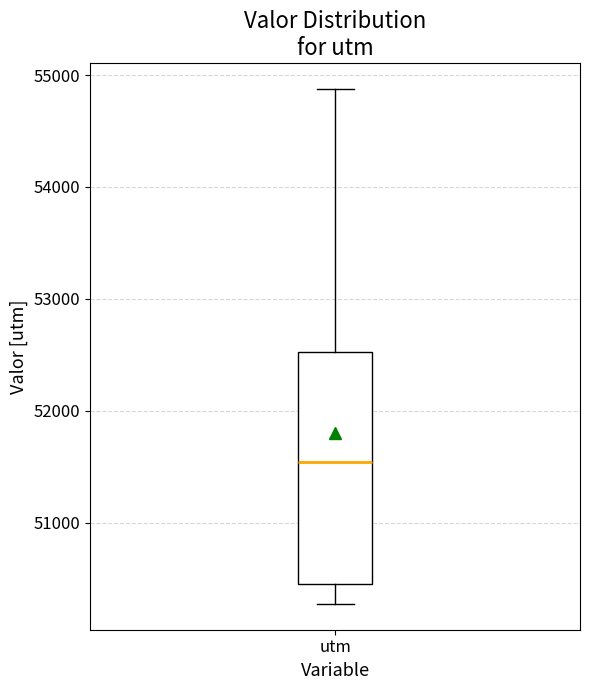

Where does the lower whisker of the box for utm end on the y-axis? The values are not printed on the chart, so give them approximately, as read against the axis.

50300